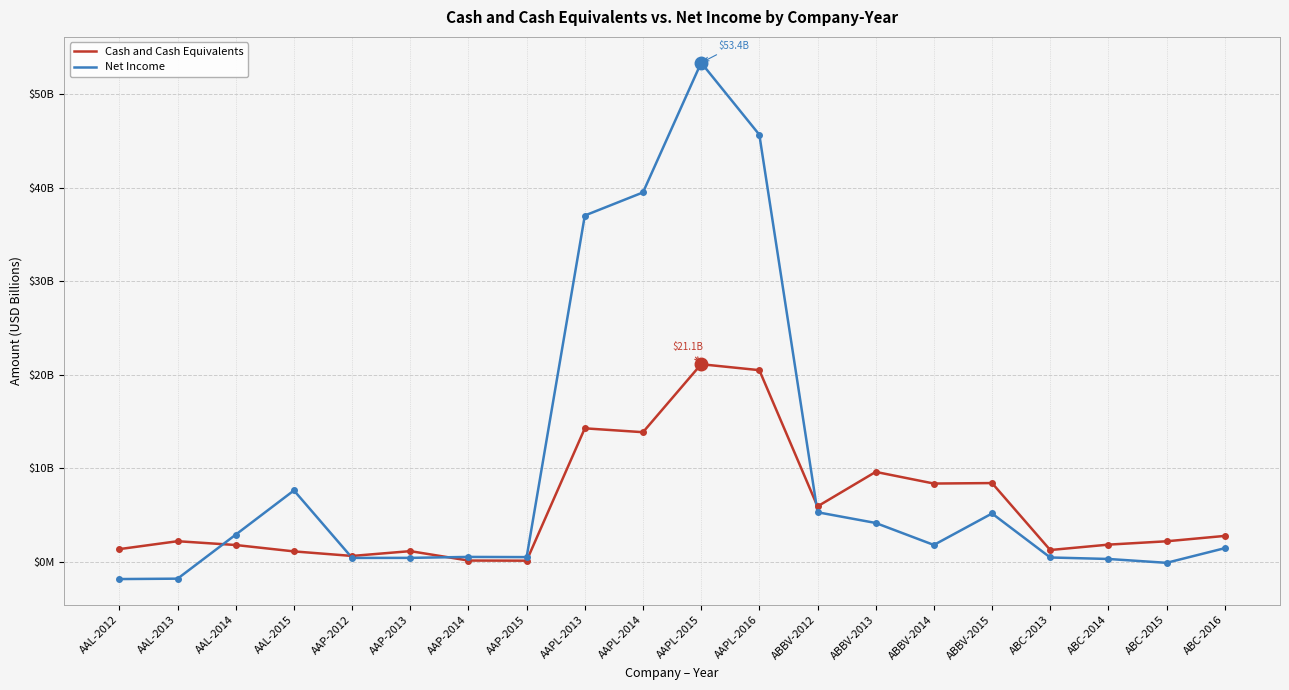

What is the label of the 5th point from the right?

ABBV-2015